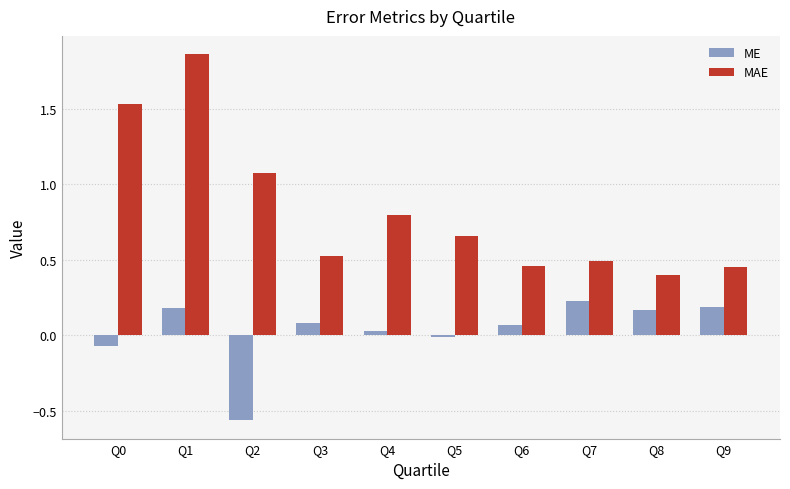

List the series in order of their overall mean, highest first.

MAE, ME